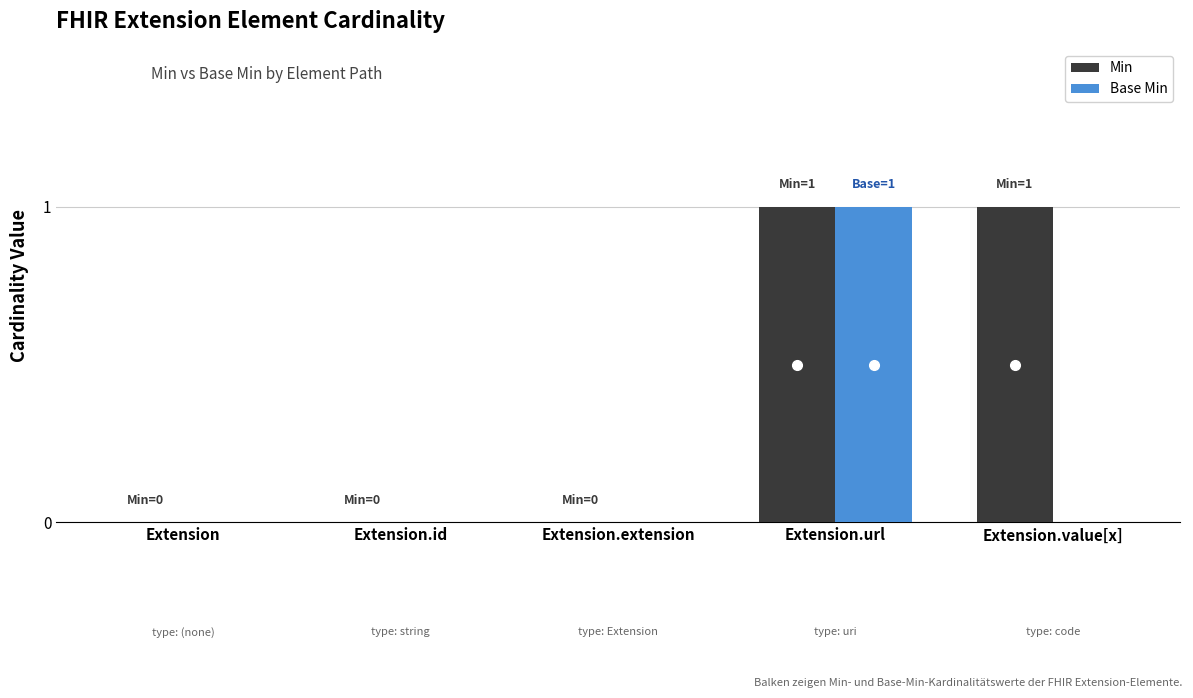

Are the bars horizontal?

No